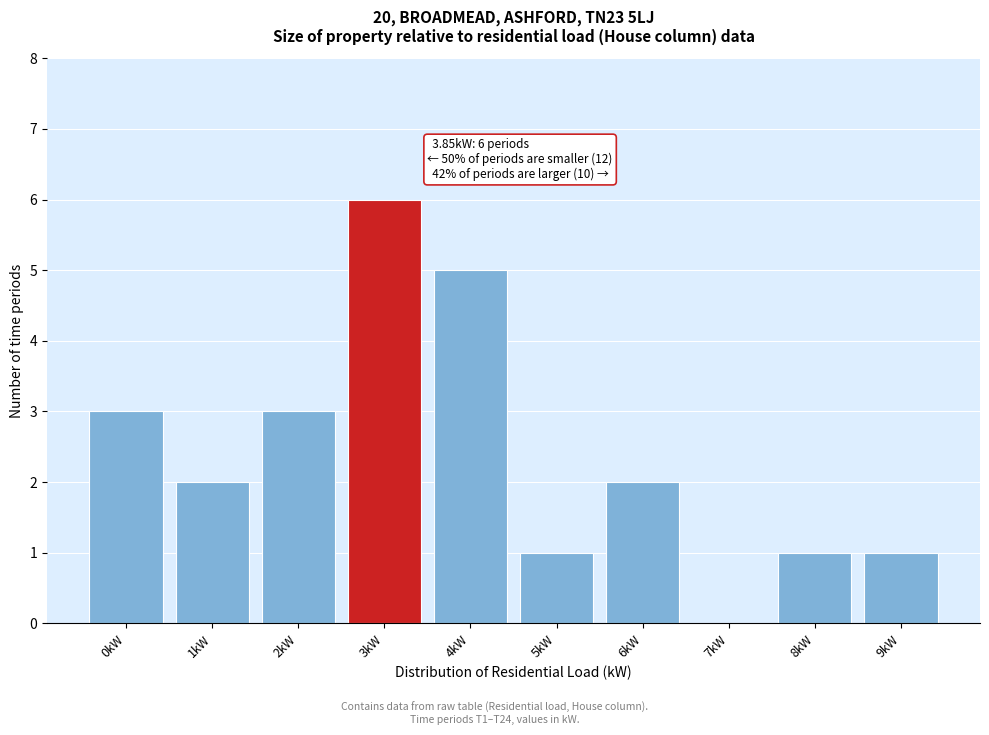

Reading left to right, what are all the values shown in this chart?

0kW=3	1kW=2	2kW=3	3kW=6	4kW=5	5kW=1	6kW=2	7kW=0	8kW=1	9kW=1